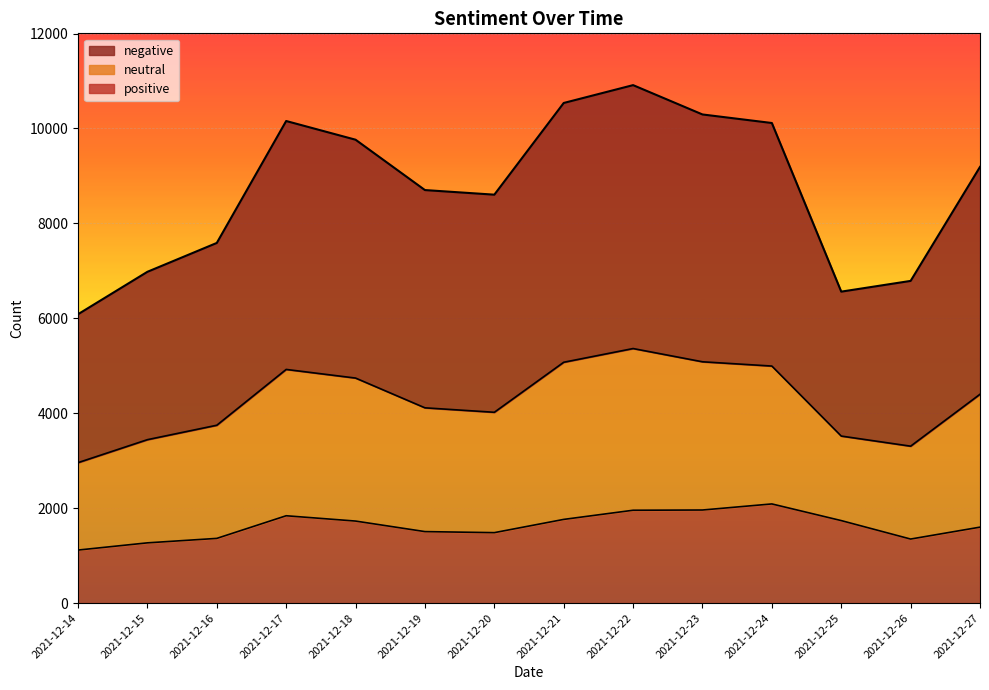

What is the difference between the highest and lowest values at 2021-12-23?

8334